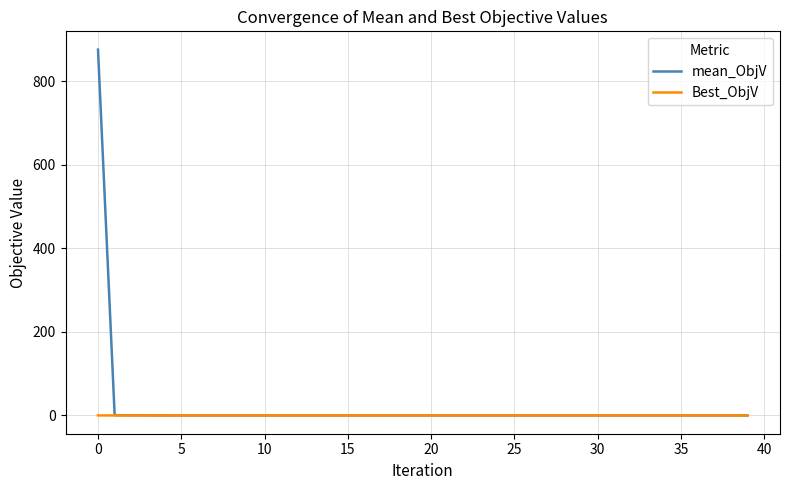

Which series has the largest range (max minus min)?

mean_ObjV